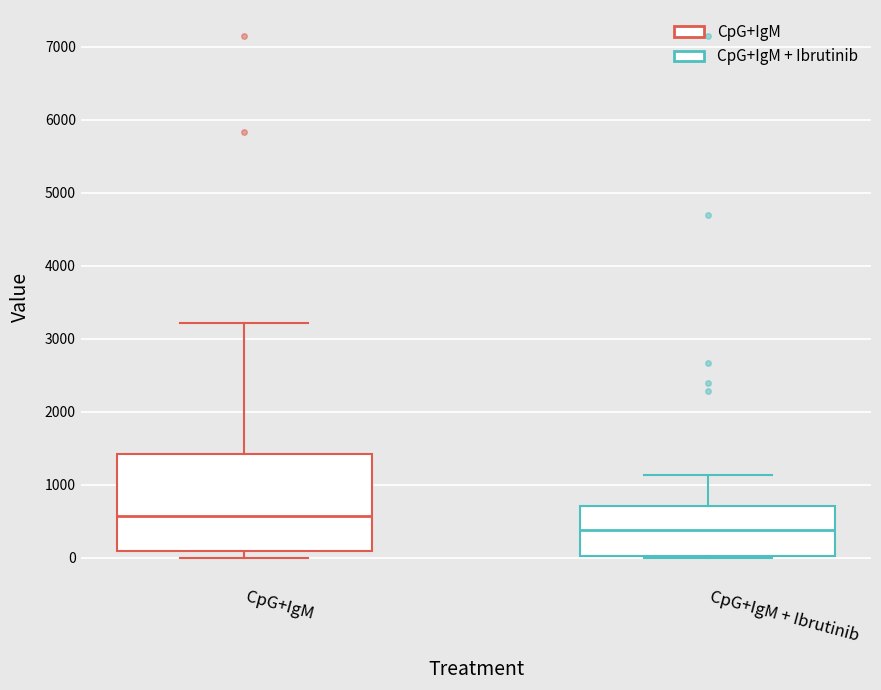

Reading left to right, transcribe this box plot: for each box, give where its median line is, the range the box spans, and where its two whiskers end, as read against the y-axis. The values are not printed on the chart, so give them approximately, as read against the axis.

CpG+IgM: median 600, box 100 to 1400, whiskers 0 to 3200
CpG+IgM + Ibrutinib: median 400, box 0 to 700, whiskers 0 to 1100